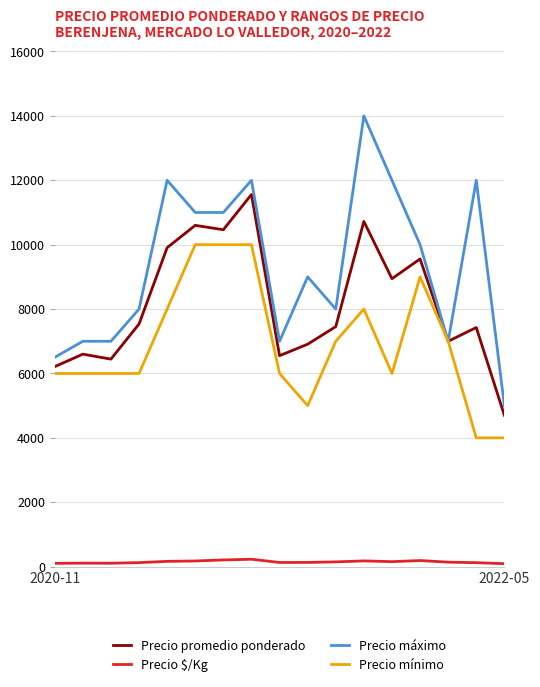

Rank the series by their maximum value, from lowest to highest.

Precio $/Kg, Precio mínimo, Precio promedio ponderado, Precio máximo